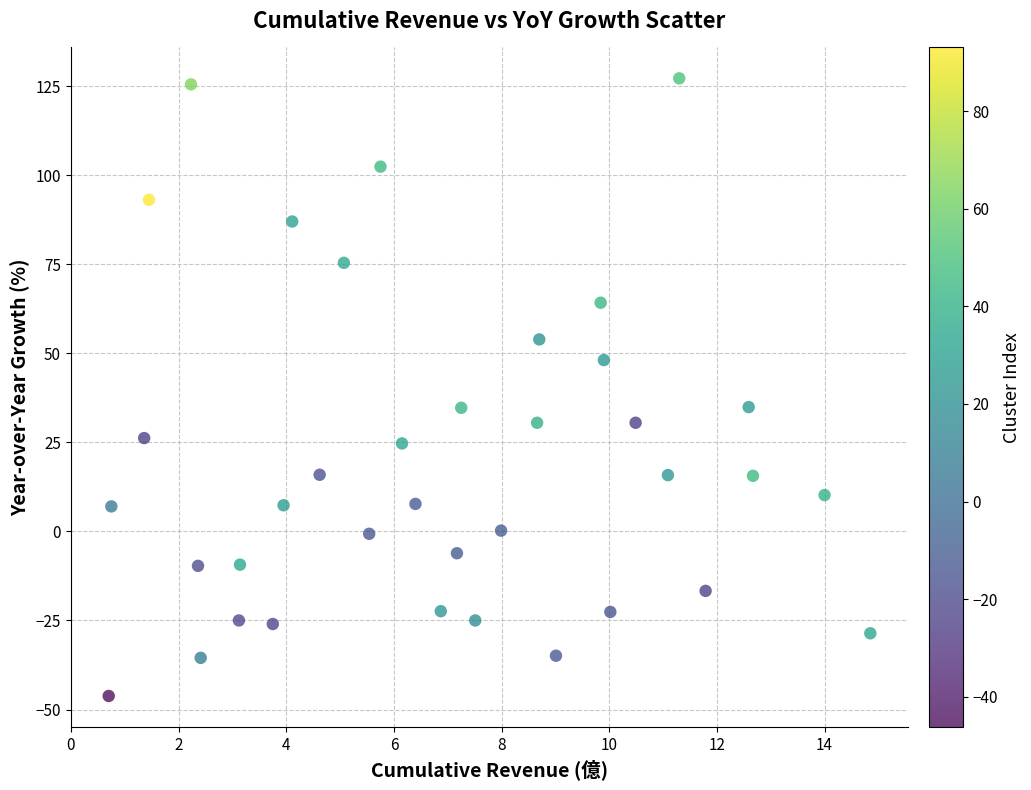

What is the range of X values (max minus min)?

14.1